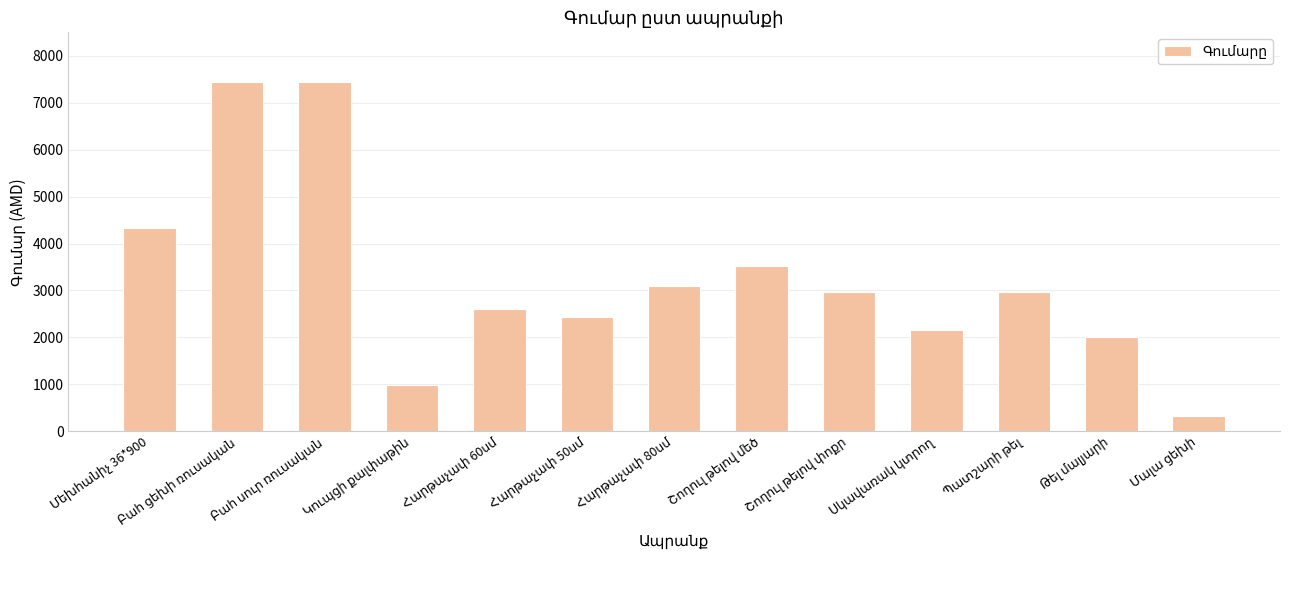

What is the maximum value shown in the chart?

7440